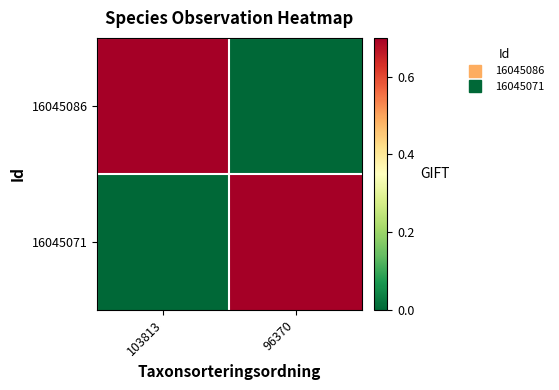

What is the greatest value displayed?

0.7